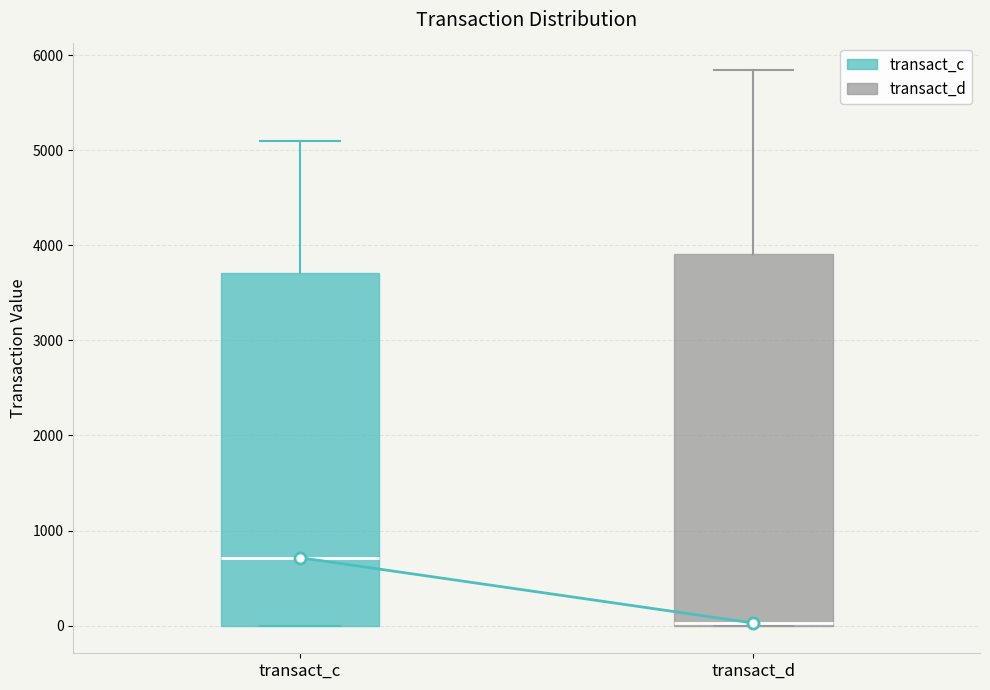

Reading left to right, transcribe this box plot: for each box, give where its median line is, the range the box spans, and where its two whiskers end, as read against the y-axis. The values are not printed on the chart, so give them approximately, as read against the axis.

transact_c: median 700, box 0 to 3700, whiskers 0 to 5100
transact_d: median 0, box 0 to 3900, whiskers 0 to 5800